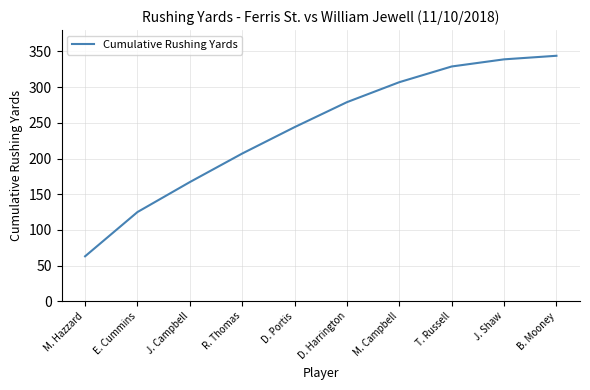

How many distinct data groups are displayed?

1